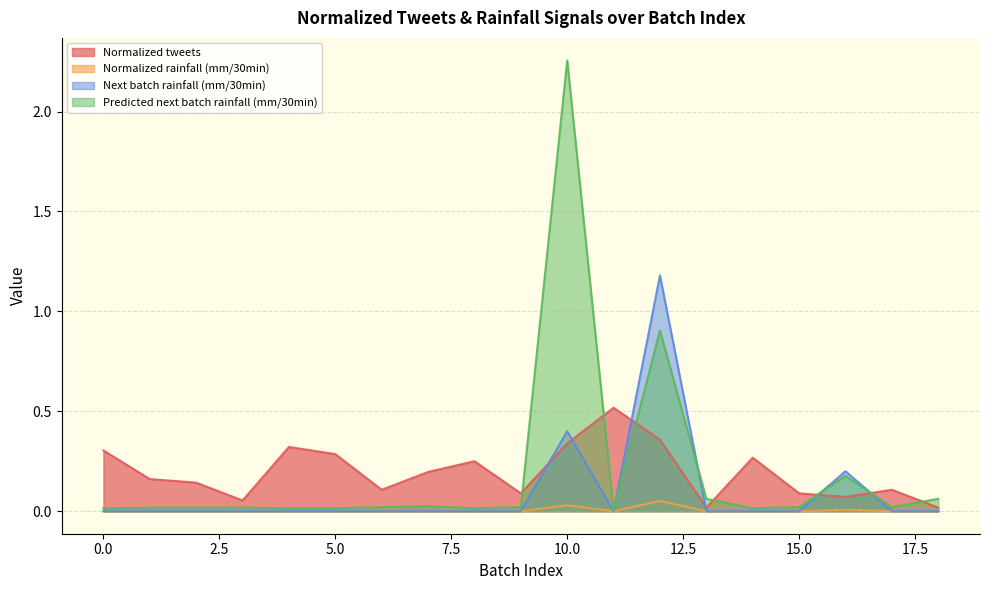

How many data points does each series have?

19